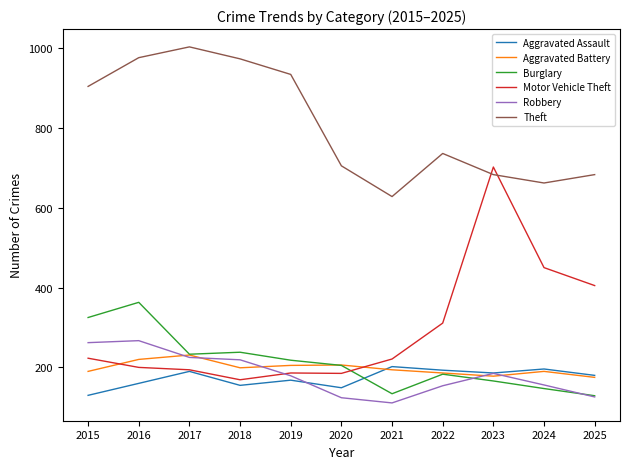

Is the value of Theft at 2017 greater than the value of Motor Vehicle Theft at 2019?

Yes